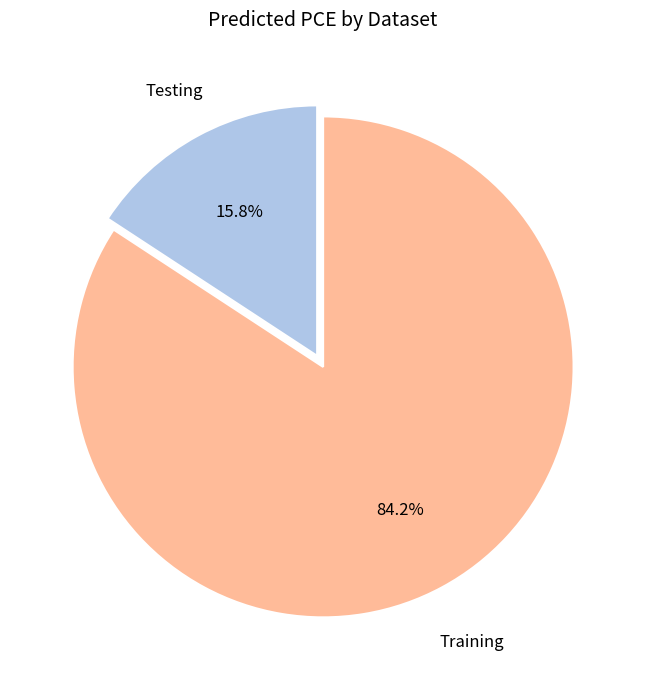

Is there a majority slice in this chart?

Yes